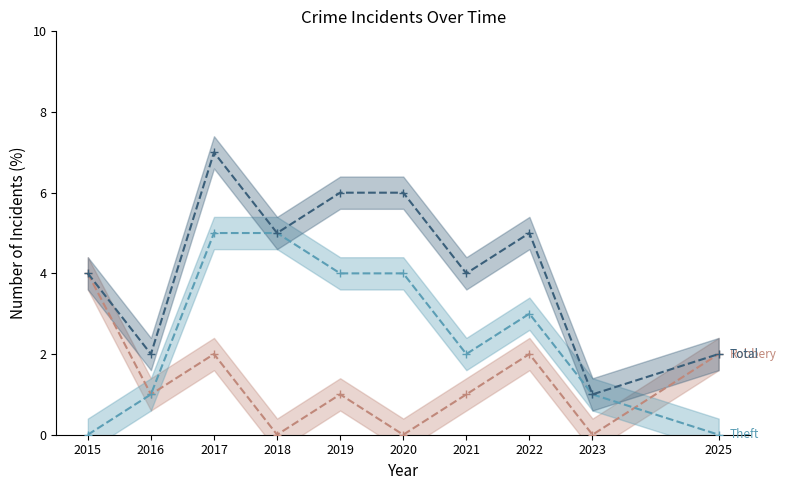

Which series has the largest range (max minus min)?

Total